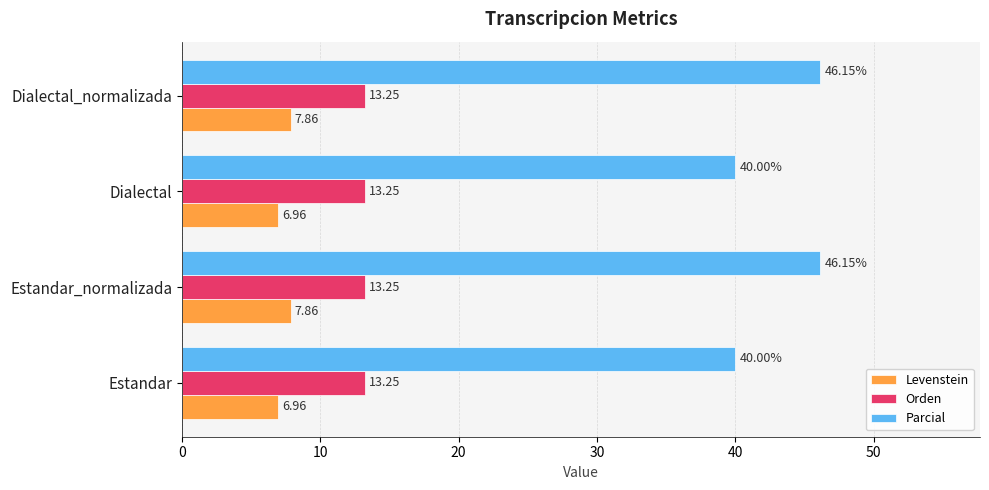

At Estandar_normalizada, list the series in order from largest to smallest.

Parcial, Orden, Levenstein